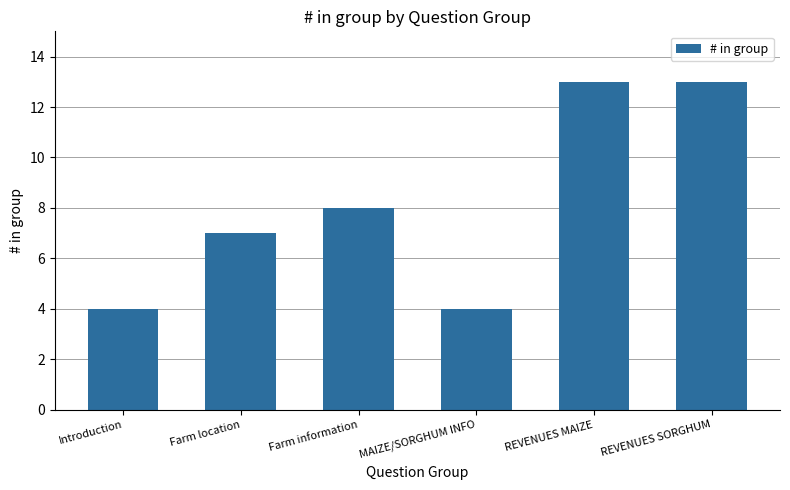

What is the greatest value displayed?

13